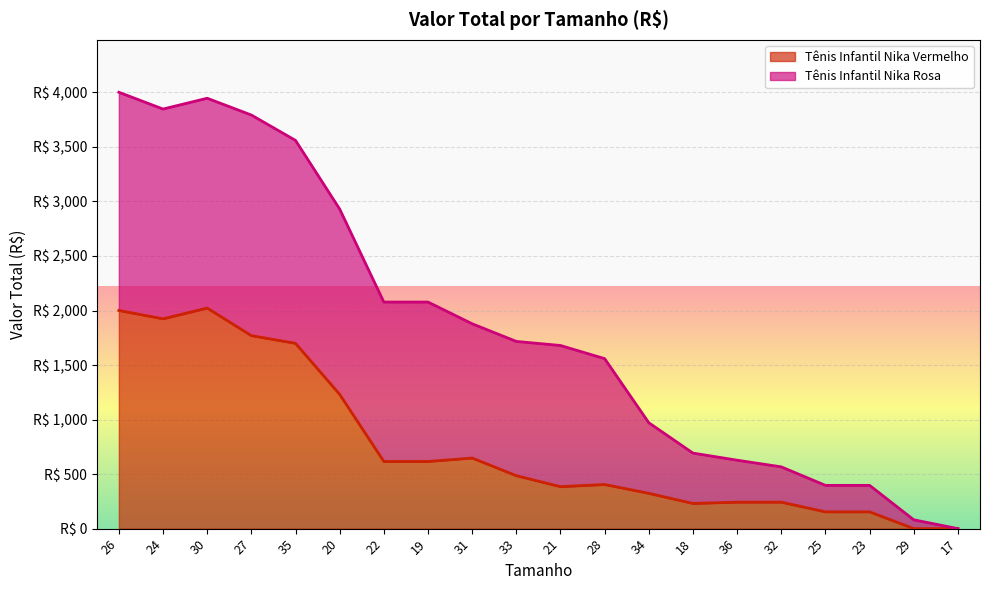

What is the difference between the values at 19 and 25?

461.7